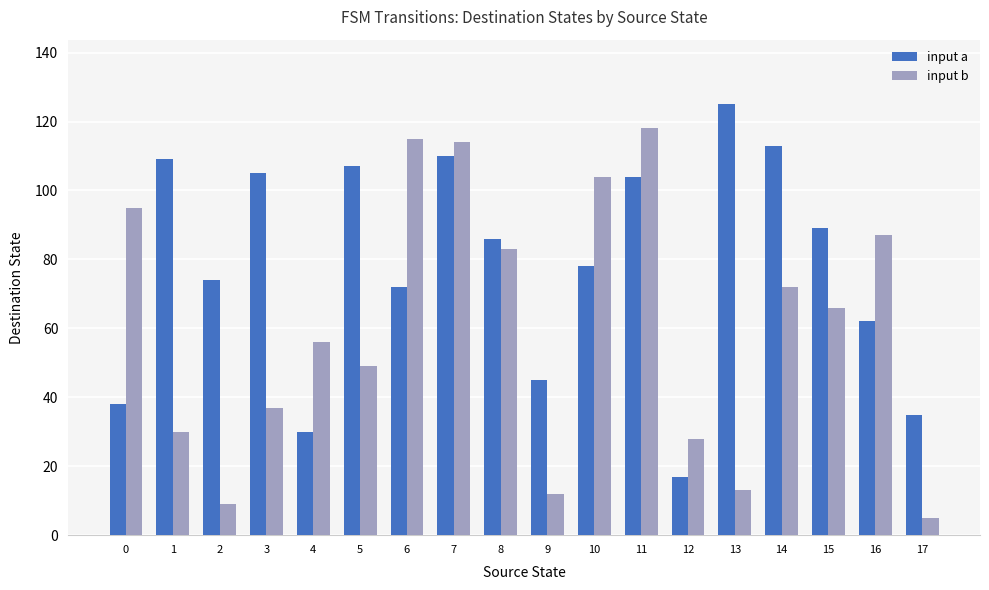

How many data points in input b are less than 66?

9